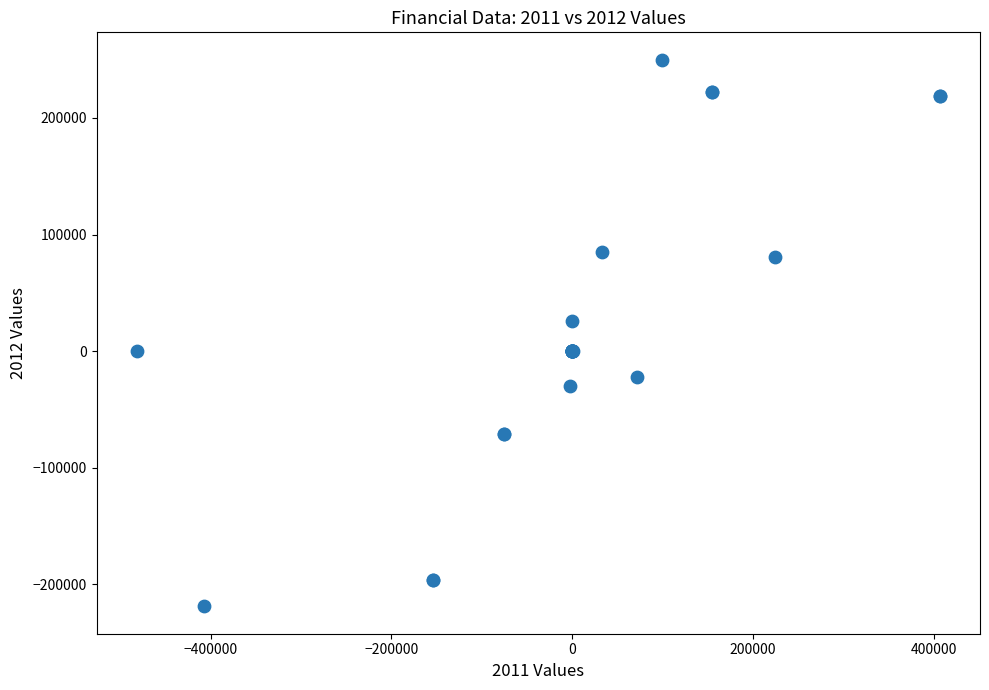

What Y value in the scatter plot is closest to 15608?

26027